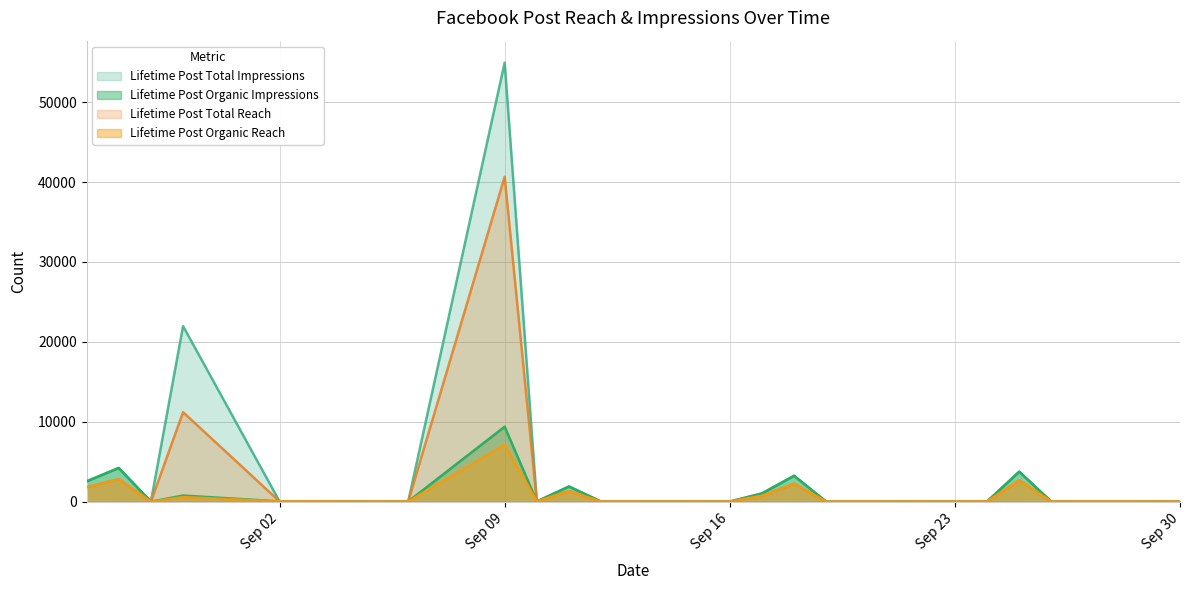

At which category is the sum across all series the highest?

Sep 09